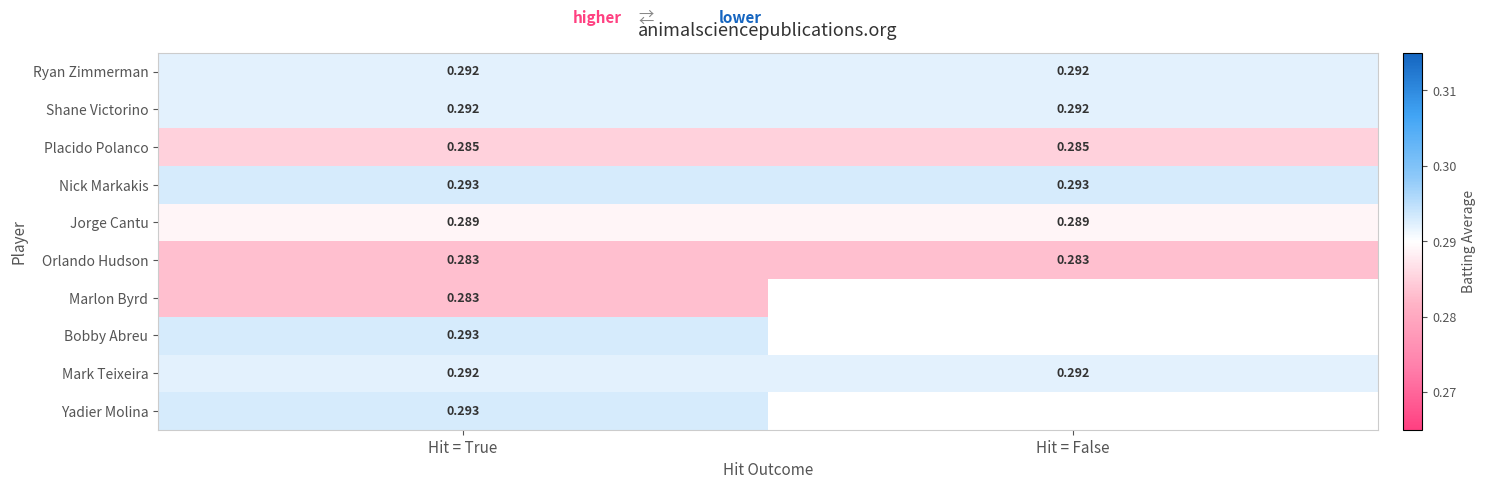

What is the approximate value of Ryan Zimmerman at Hit = False?

0.3